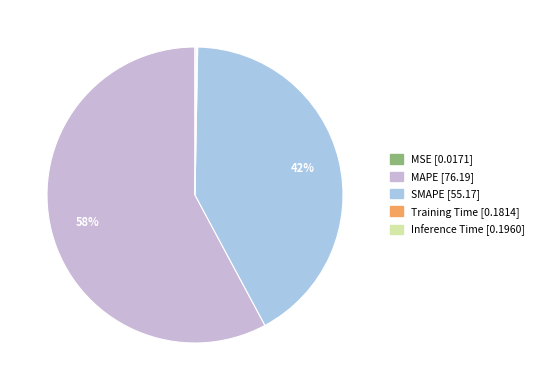

Which slice is the largest?

MAPE